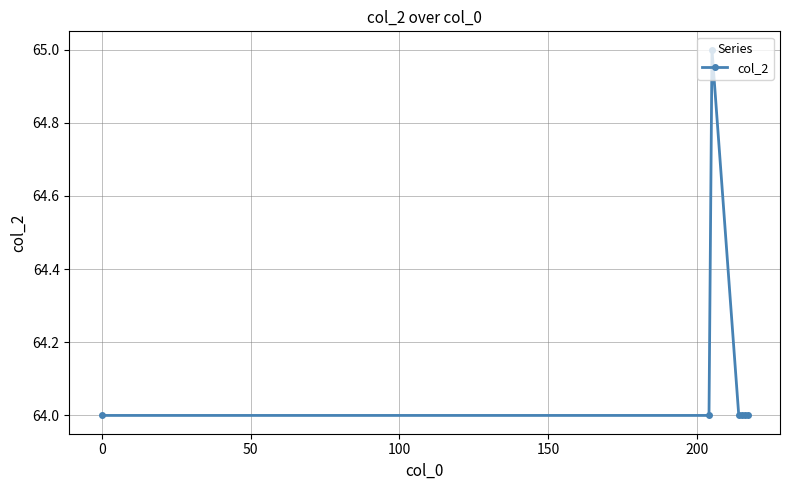

Count the number of categories in the chart.

7